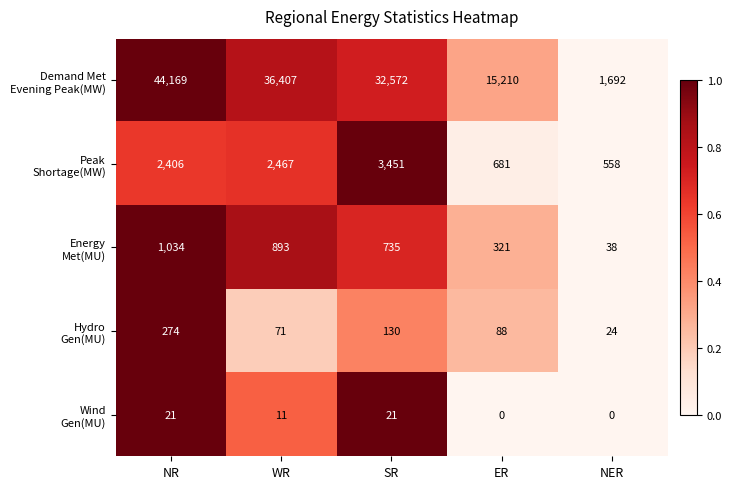

Which category has the highest value across all series?

NR